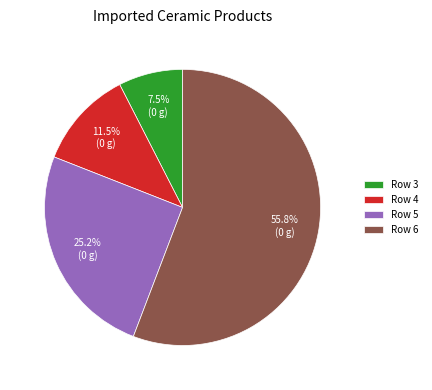

What is the largest slice in the pie chart?

Row 6